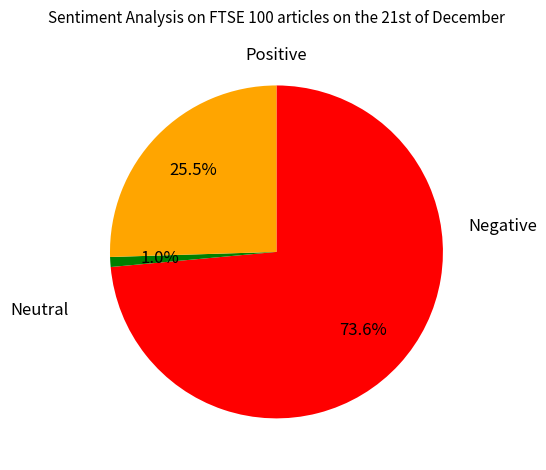

Is there any slice that represents more than half of the pie?

Yes